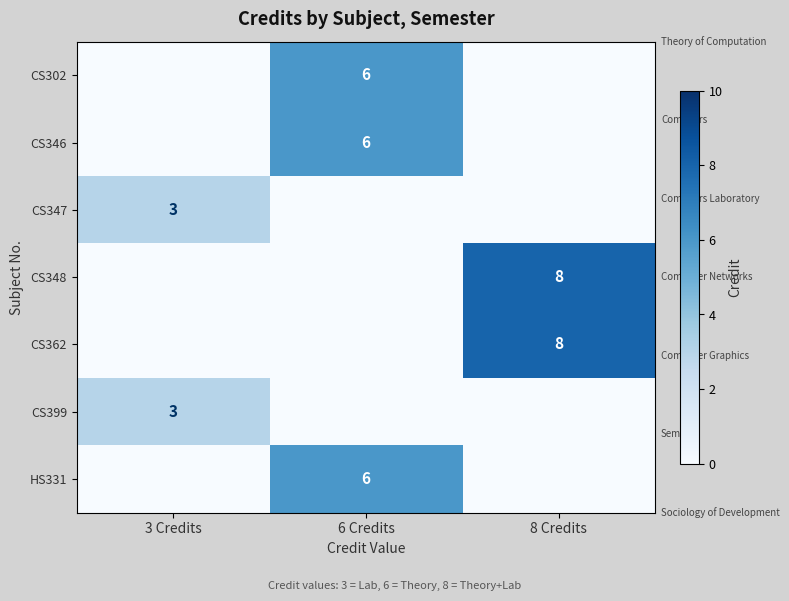

Reading left to right, extract all data points from this chart.

row_0: 3 Credits=0	6 Credits=6	8 Credits=0
row_1: 3 Credits=0	6 Credits=6	8 Credits=0
row_2: 3 Credits=3	6 Credits=0	8 Credits=0
row_3: 3 Credits=0	6 Credits=0	8 Credits=8
row_4: 3 Credits=0	6 Credits=0	8 Credits=8
row_5: 3 Credits=3	6 Credits=0	8 Credits=0
row_6: 3 Credits=0	6 Credits=6	8 Credits=0